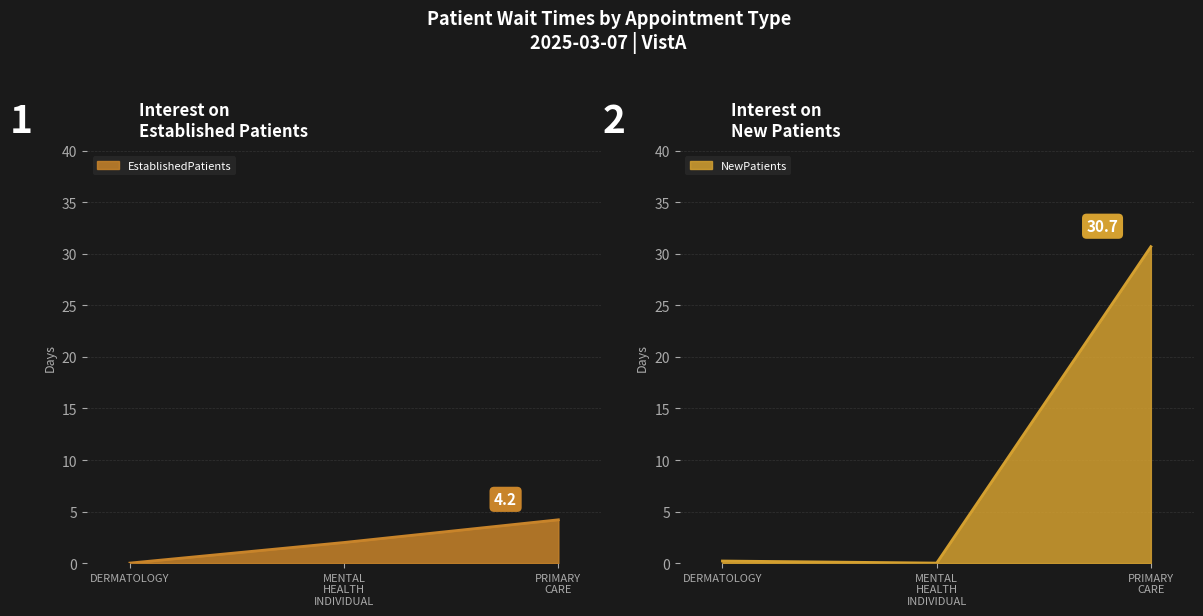

Reading right to left, list all the values displayed in this chart.

EstablishedPatients: PRIMARY
CARE=4.2	MENTAL
HEALTH
INDIVIDUAL=2.0	DERMATOLOGY=0.0
NewPatients: PRIMARY
CARE=30.7	MENTAL
HEALTH
INDIVIDUAL=0.0	DERMATOLOGY=0.2